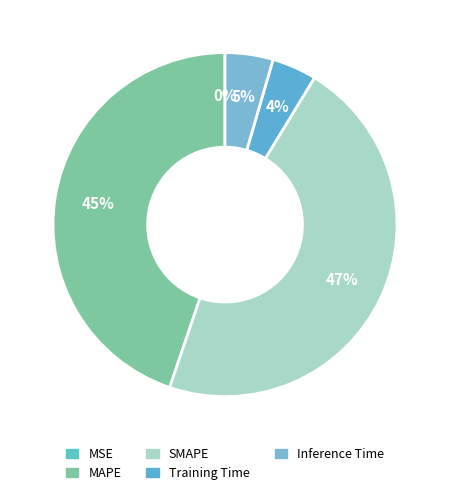

To the nearest percent, what percentage of the pie is Inference Time?

5%